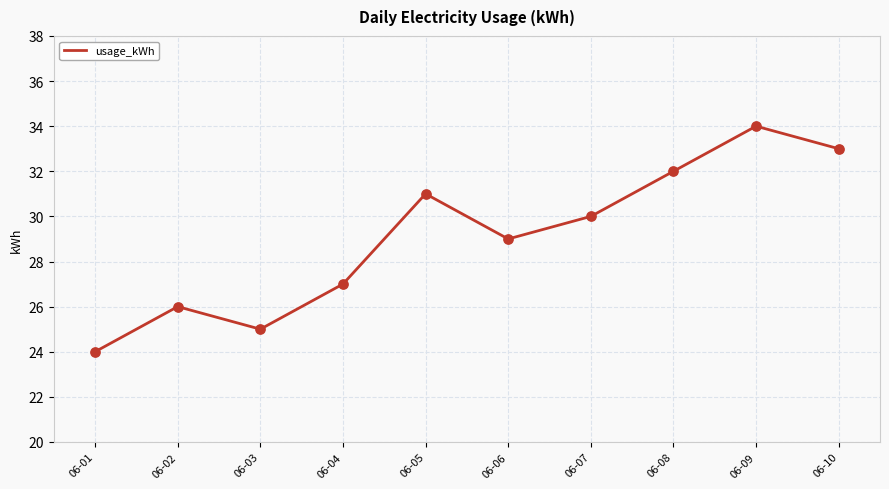

Between 06-05 and 06-09, which is larger?

06-09